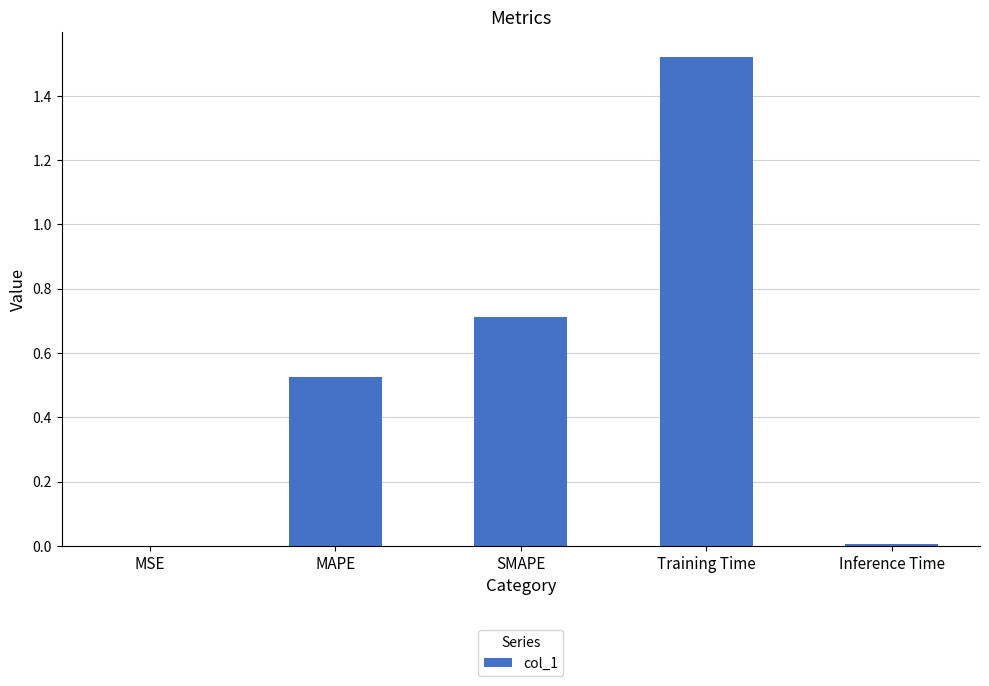

The chart shows a value of 0.2 at MAPE. True or false?

False